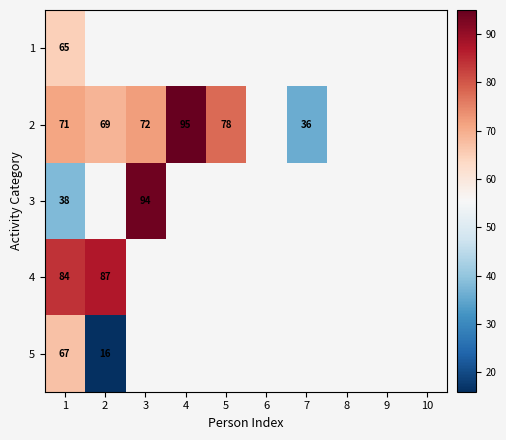

The 4 series shows 87 at 2. True or false?

True